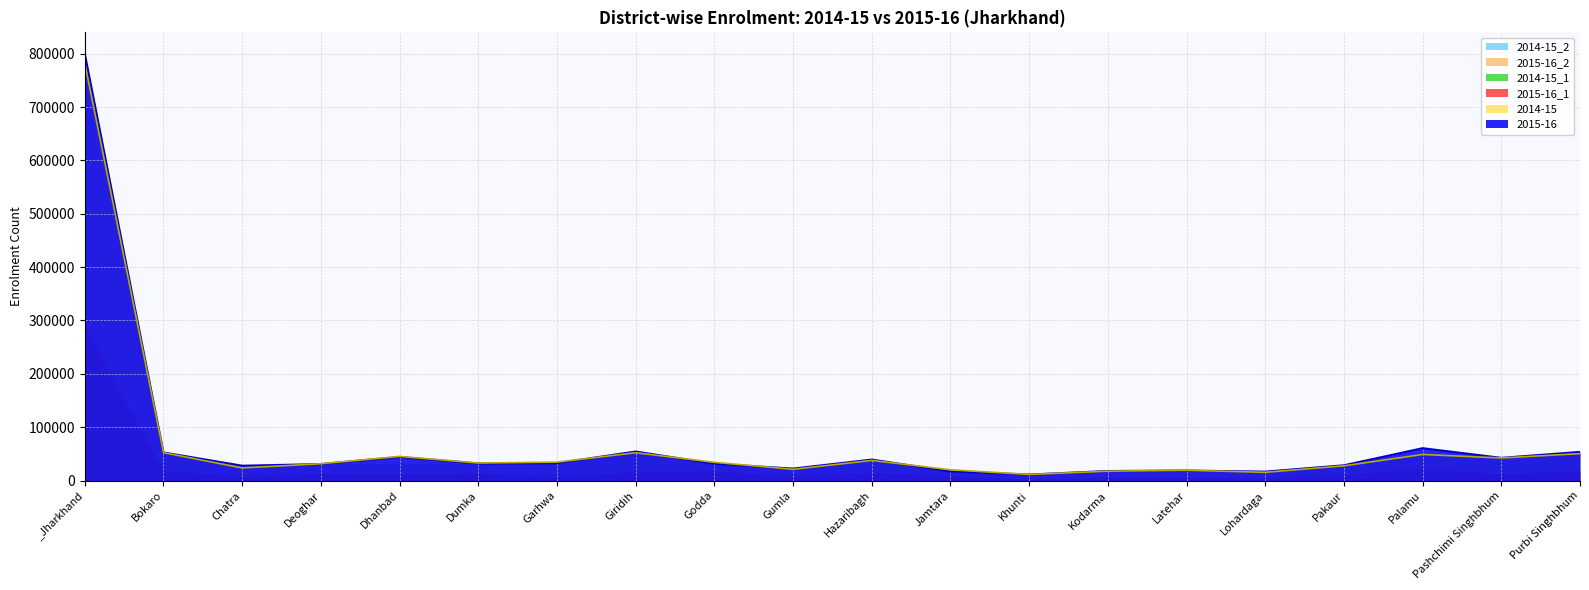

How many values in the 2014-15_1 series are below 12436?

10